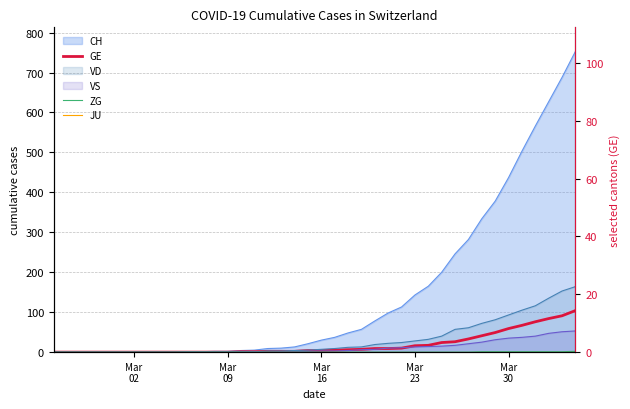

Is the value of GE at Mar
09 greater than the value of ZG at 37?

No